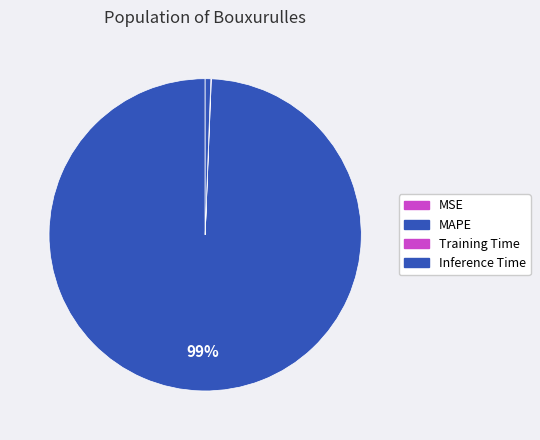

The Training Time slice represents 1% of the pie. True or false?

False